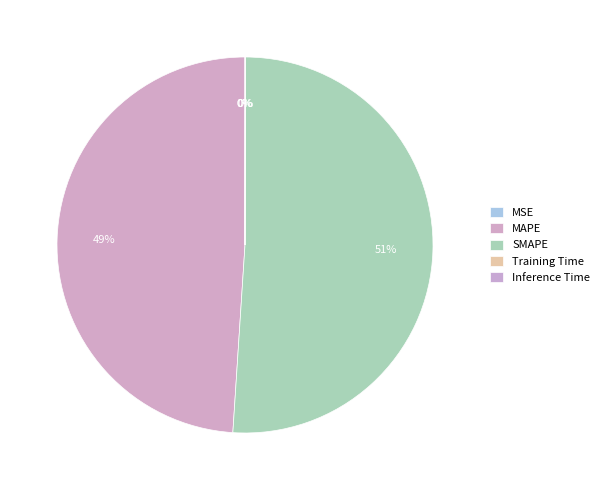

What percentage do SMAPE and Inference Time together represent?

51.0%